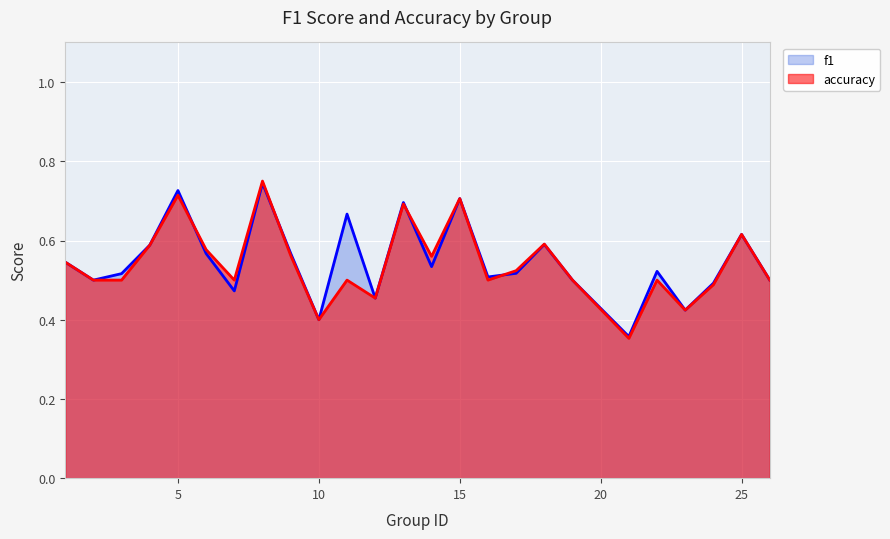

Is it true that f1 equals 0.4 at 10?

True